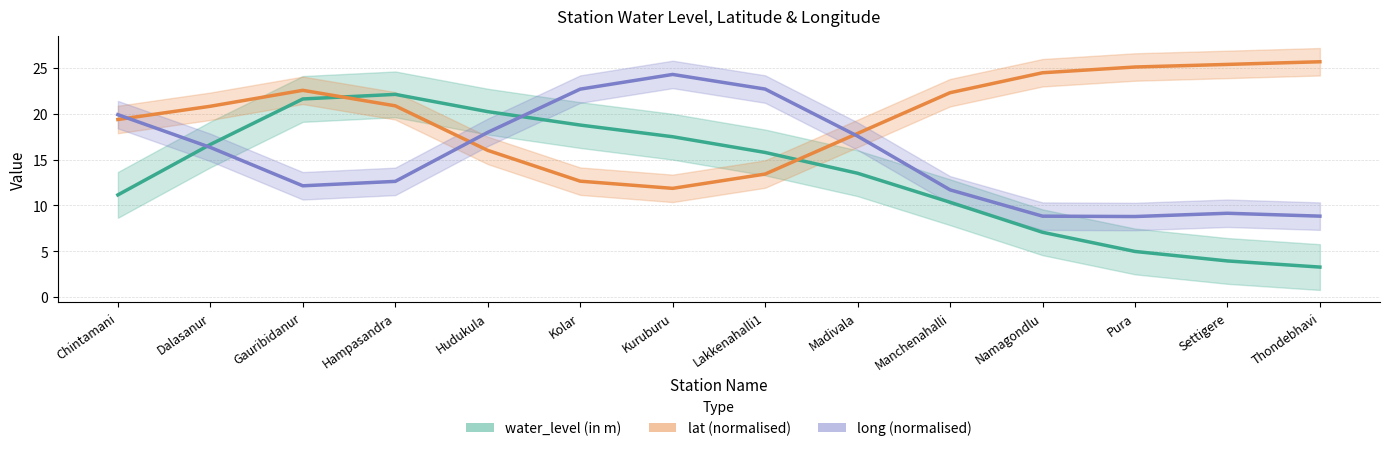

Read the long value at Kuruburu.

24.3